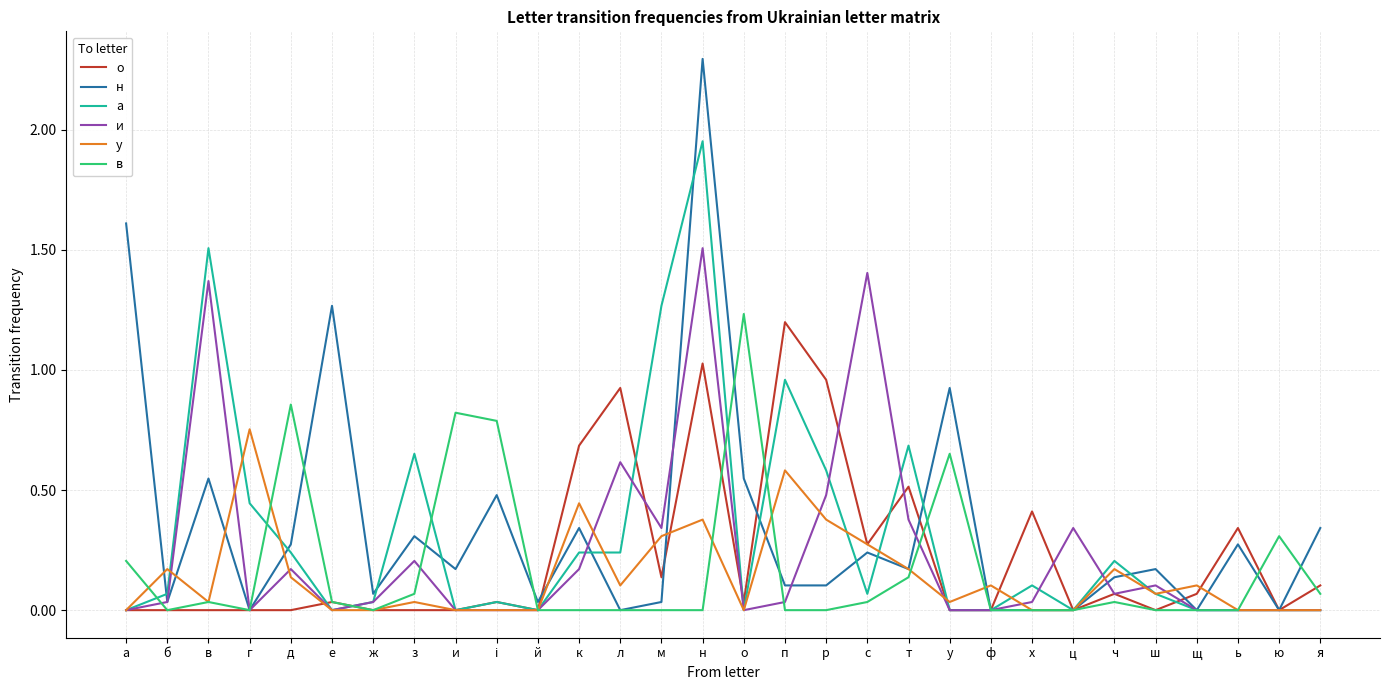

At which label does и reach its peak?

н